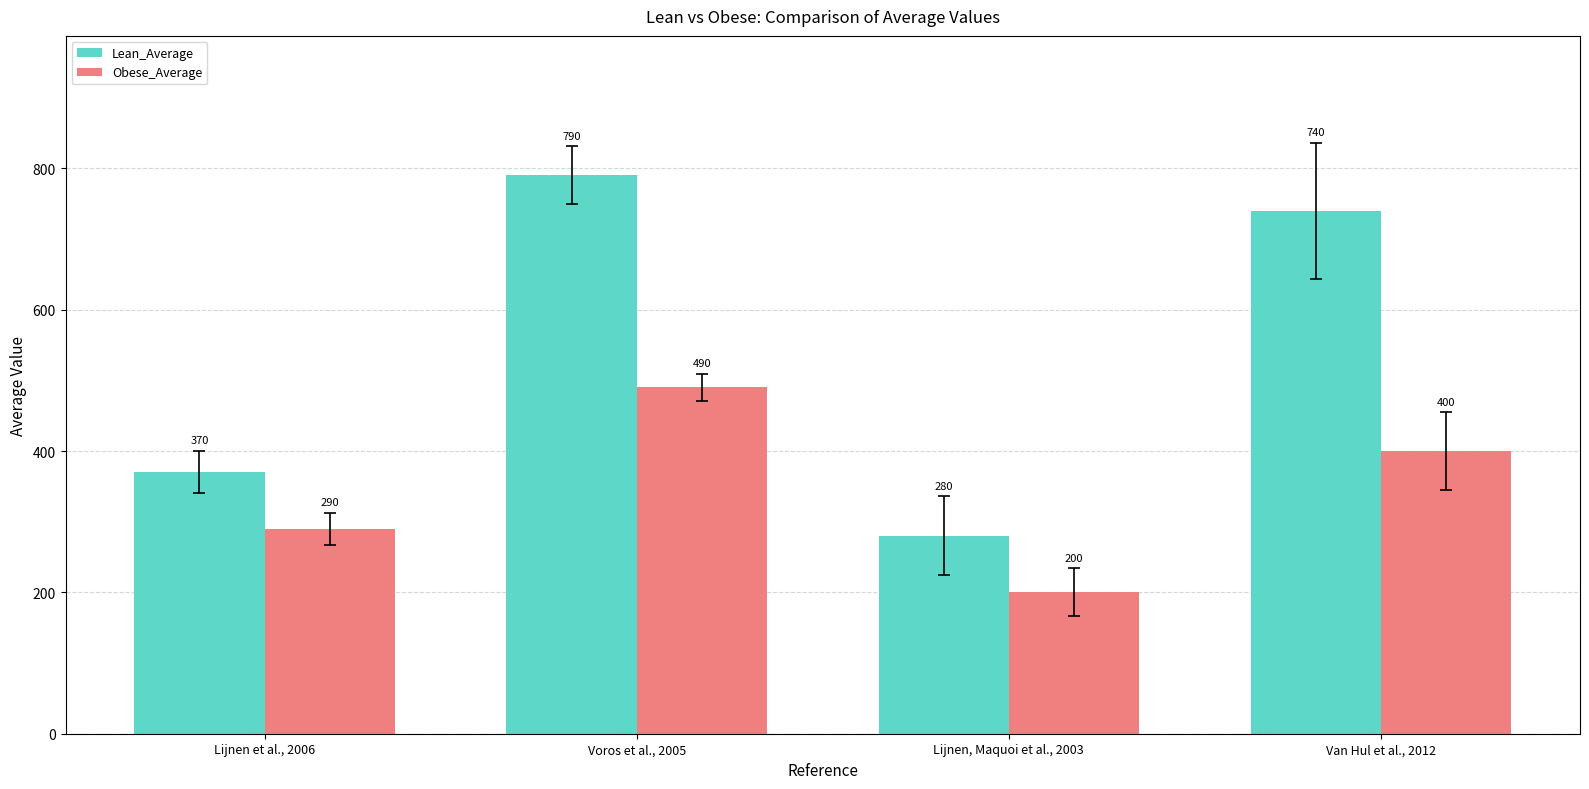

At how many categories does at least one series exceed 440?

2